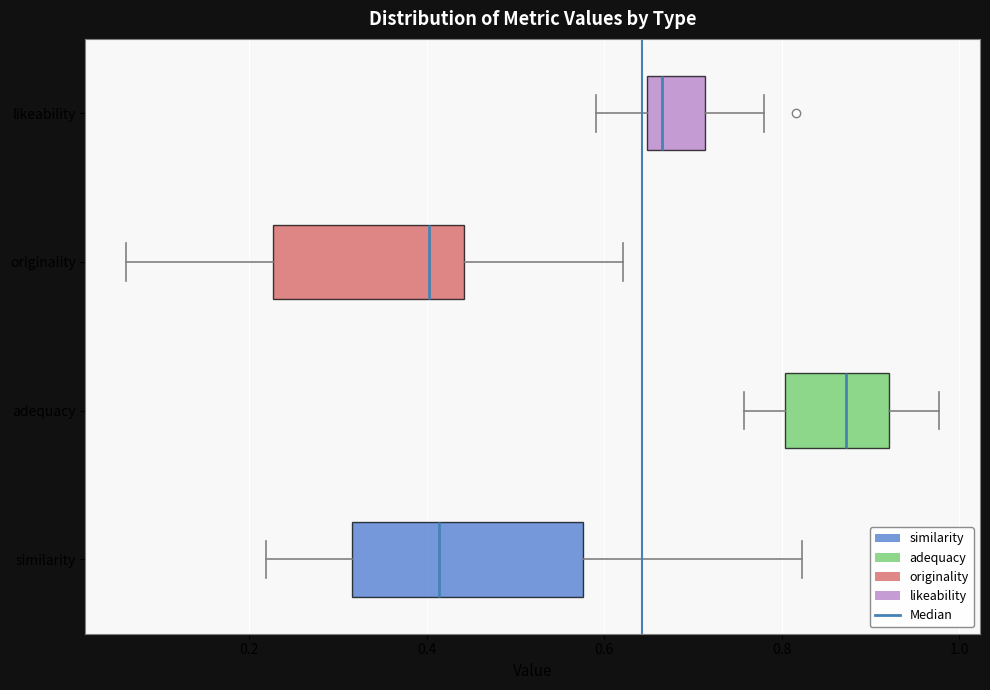

Which box's median line is the furthest to the right?

adequacy